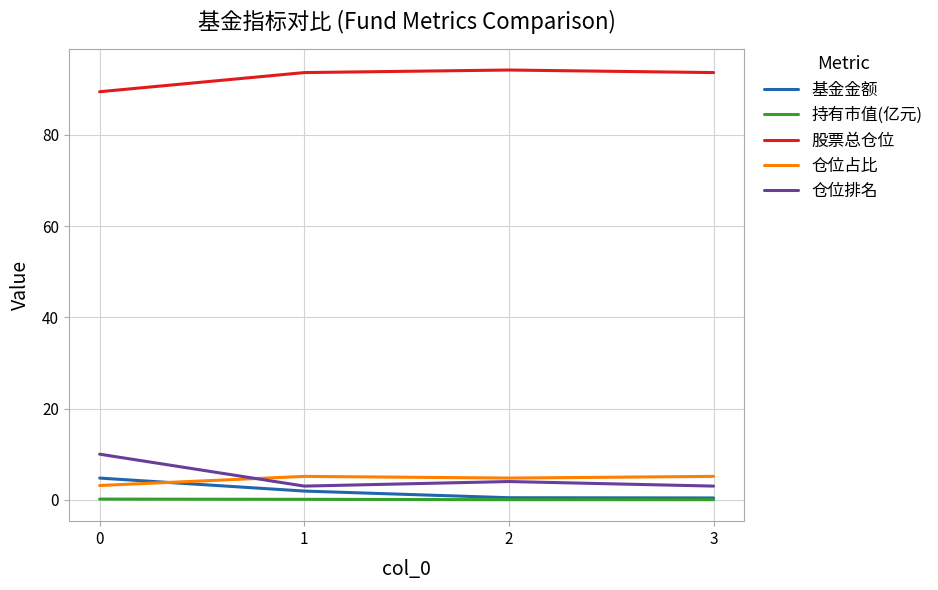

The value of 仓位排名 at 0 is 10.0. True or false?

True